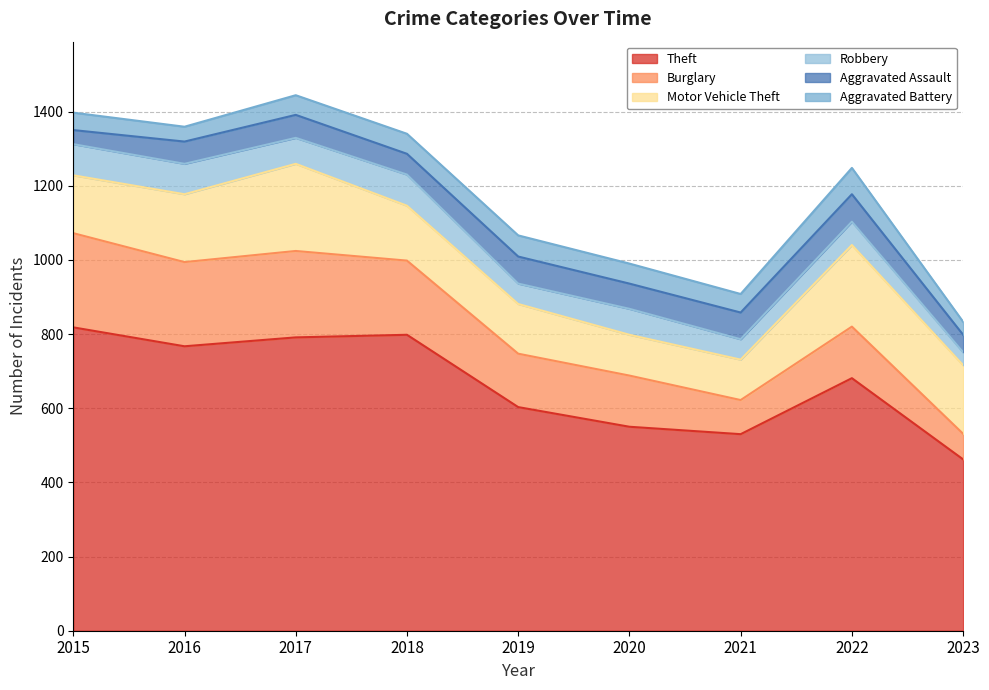

True or false: Burglary has a value of 233 at 2017.

True